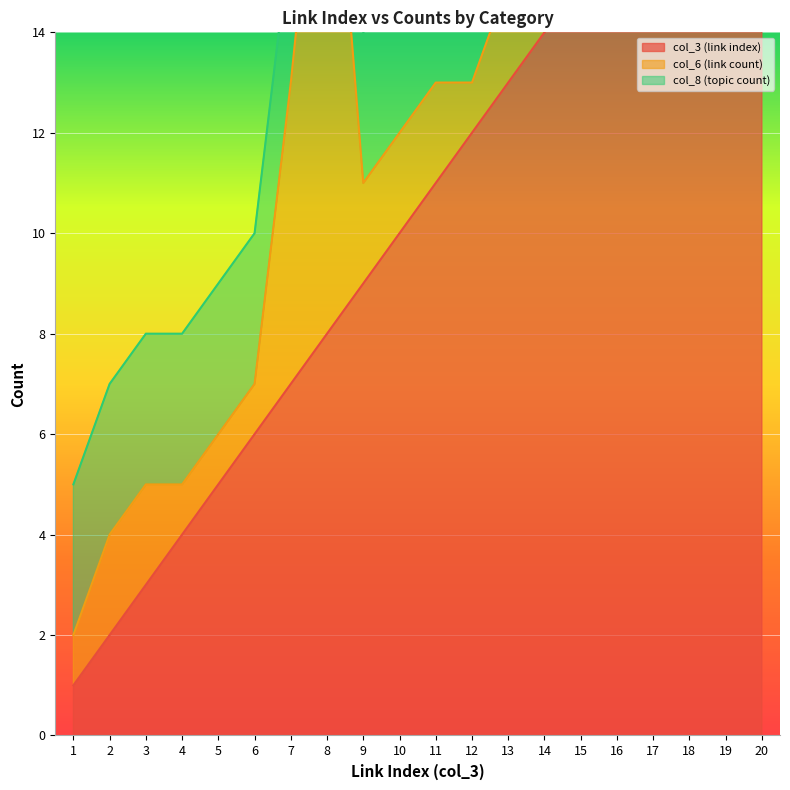

What is the sum of the col_3 (link index) values at 10 and 5?

15